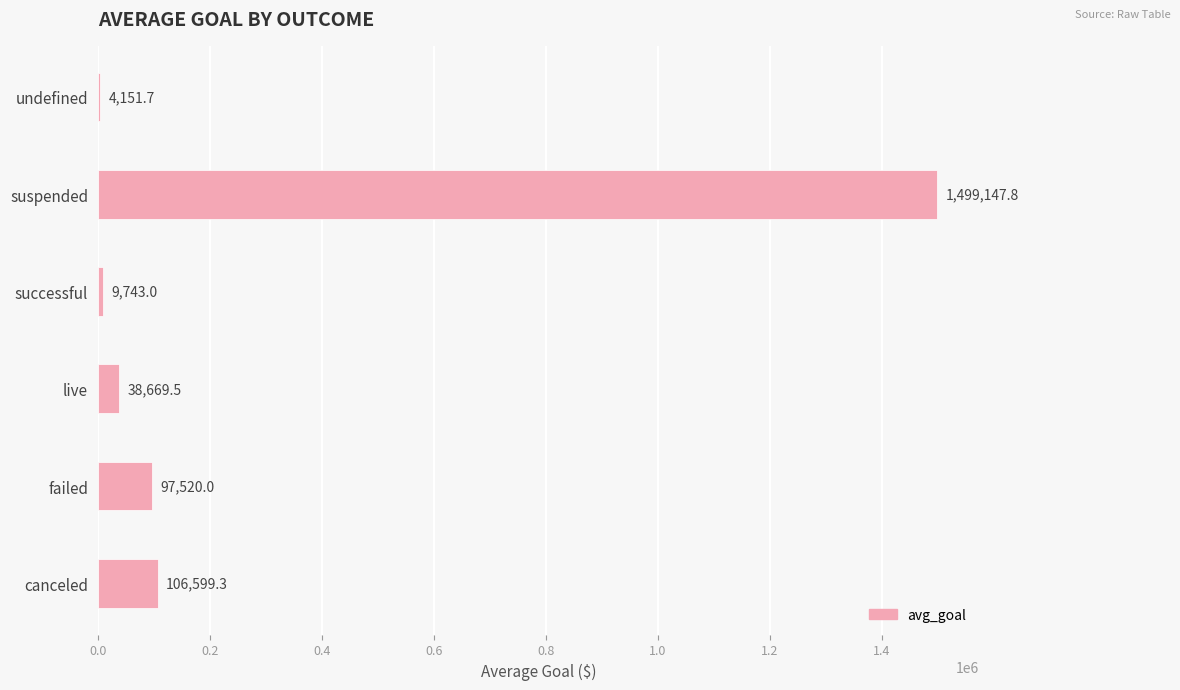

The chart shows a value of 45906.2 at failed. True or false?

False